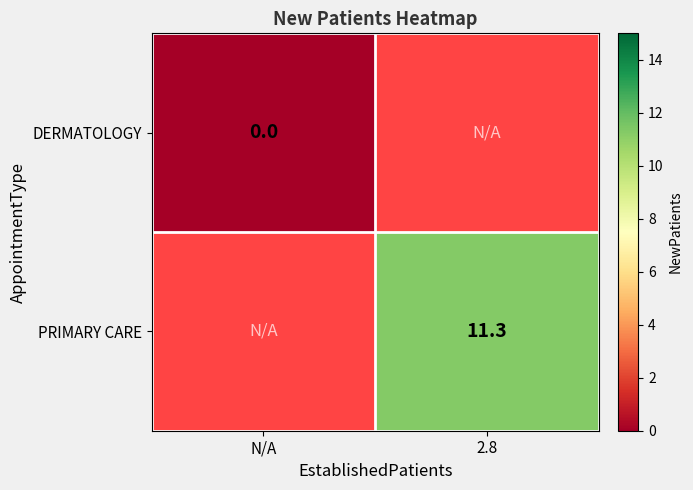

Is the value of DERMATOLOGY at N/A greater than the value of PRIMARY CARE at 2.8?

No